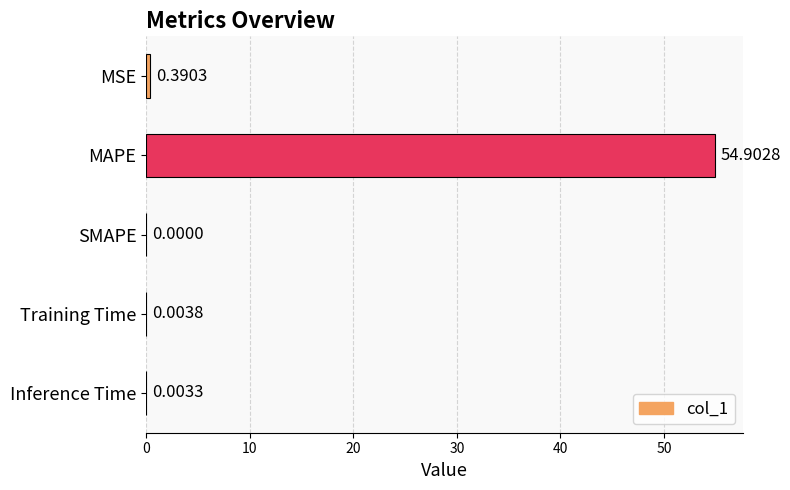

Are the bars horizontal?

Yes